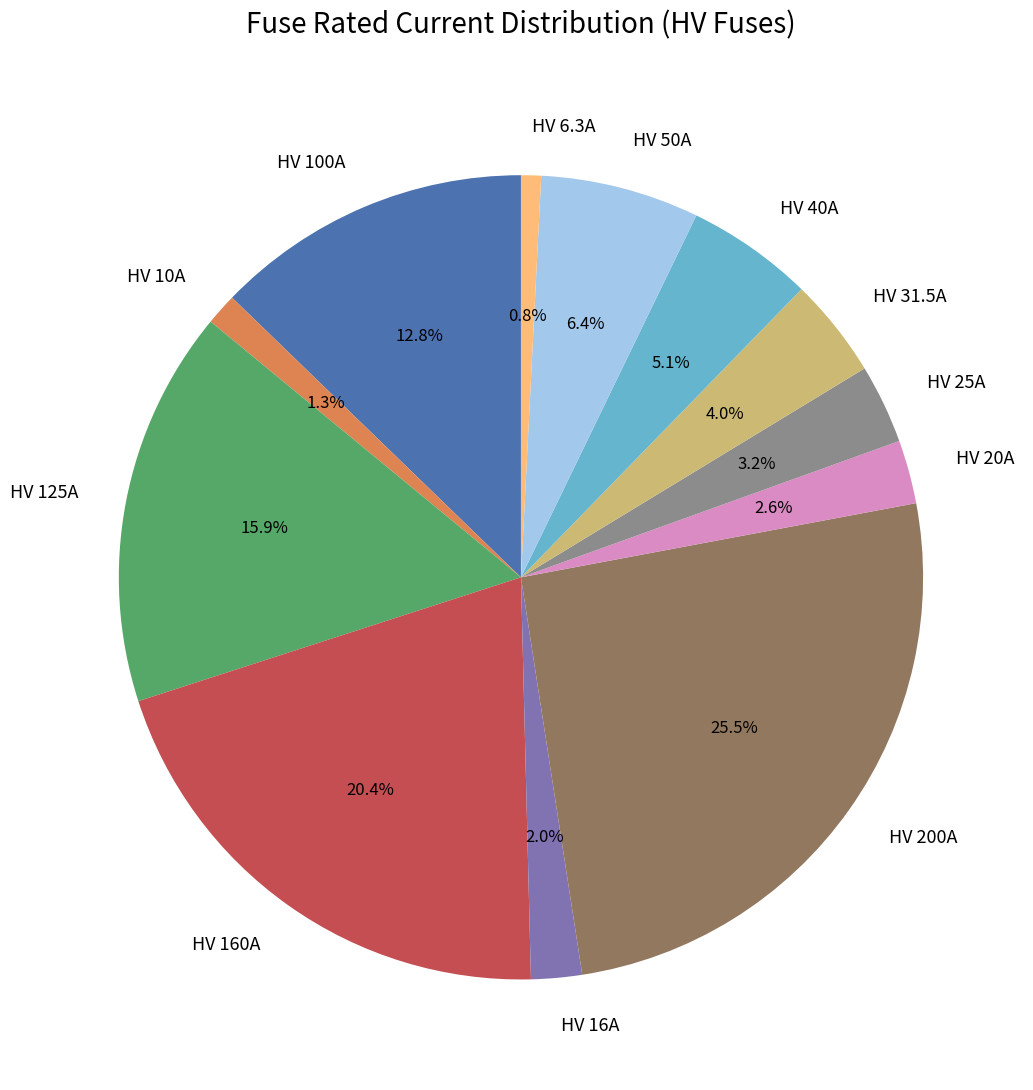

Count the number of slices in the pie.

12